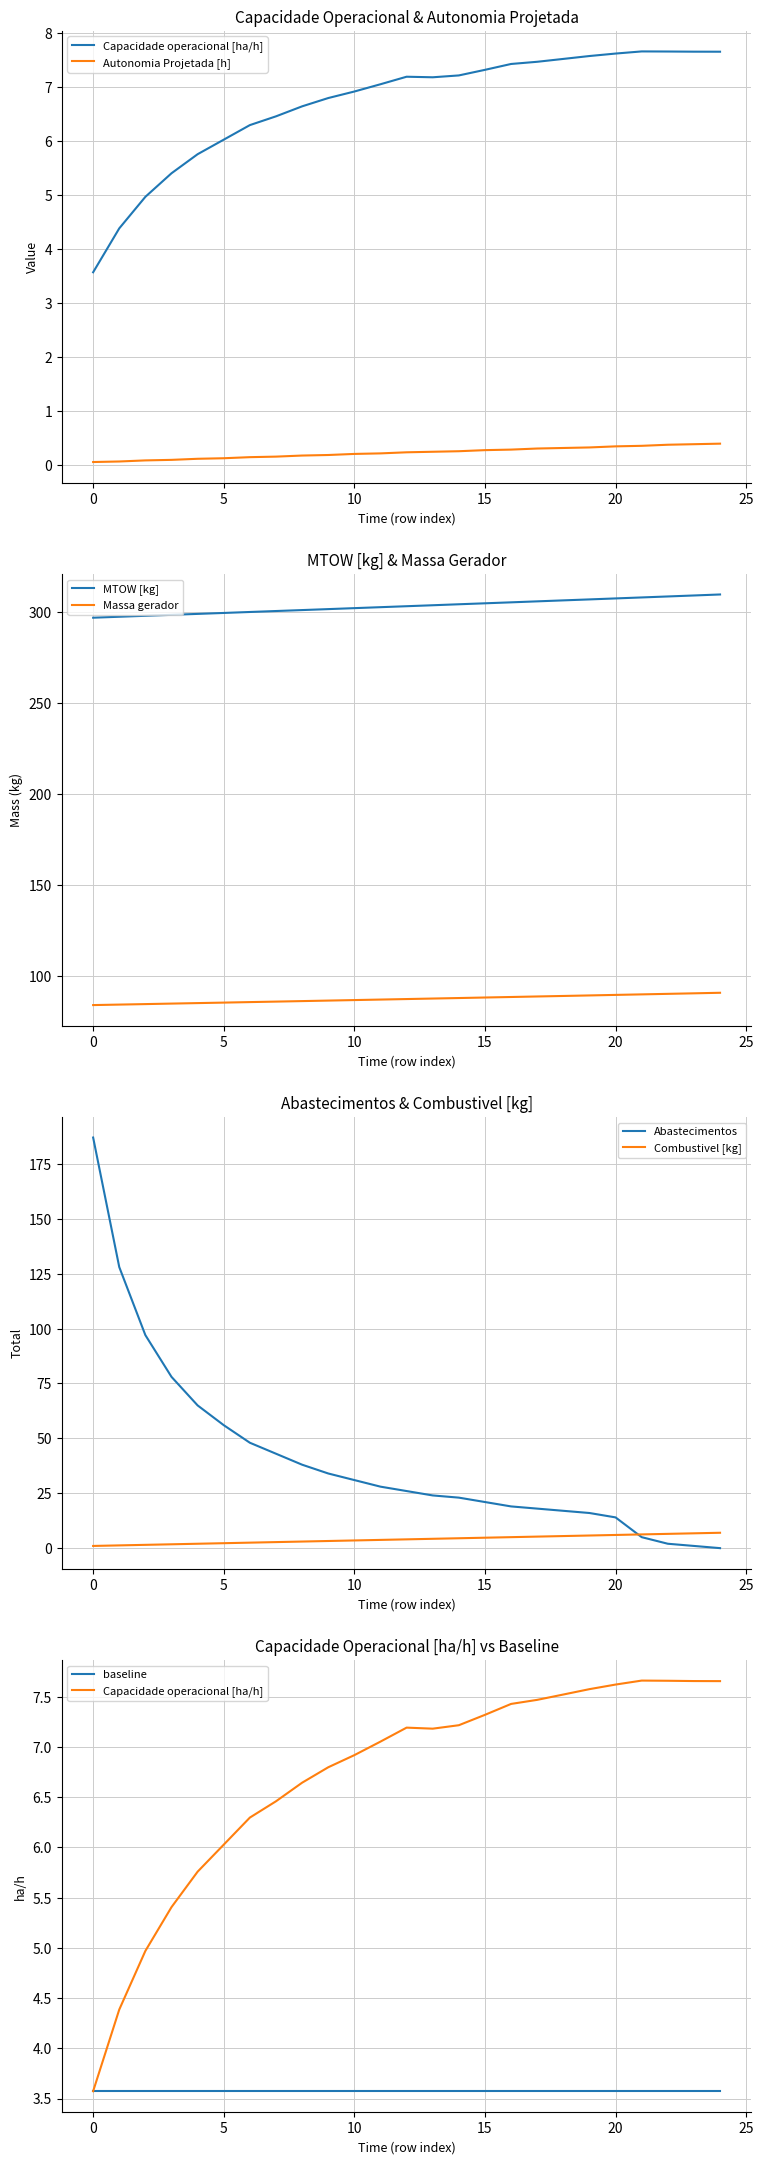

After their last crossing, which series has the higher values: Combustivel [kg] or Abastecimentos?

Combustivel [kg]